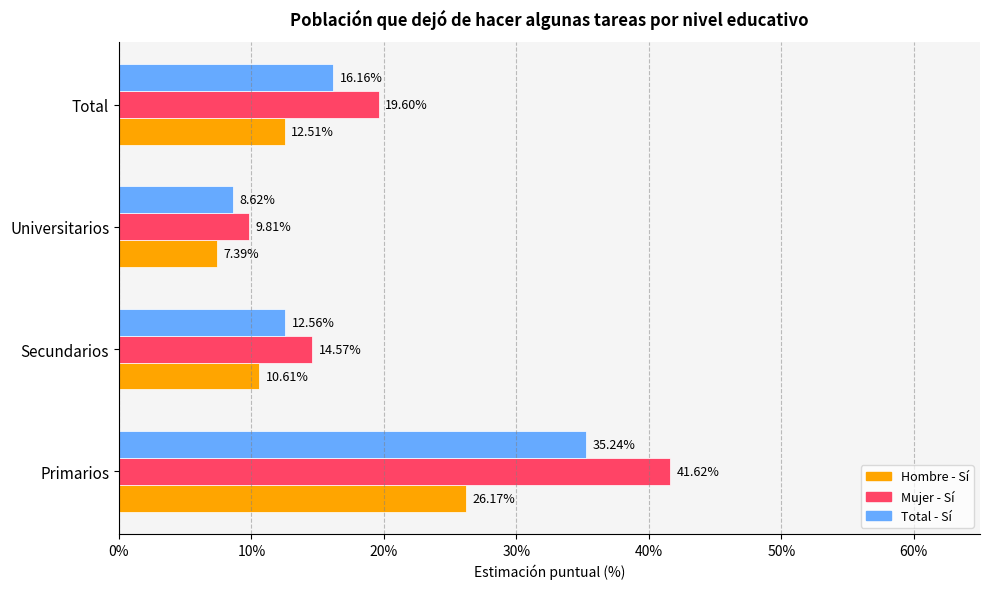

What is the total value across all series at Universitarios?

25.8